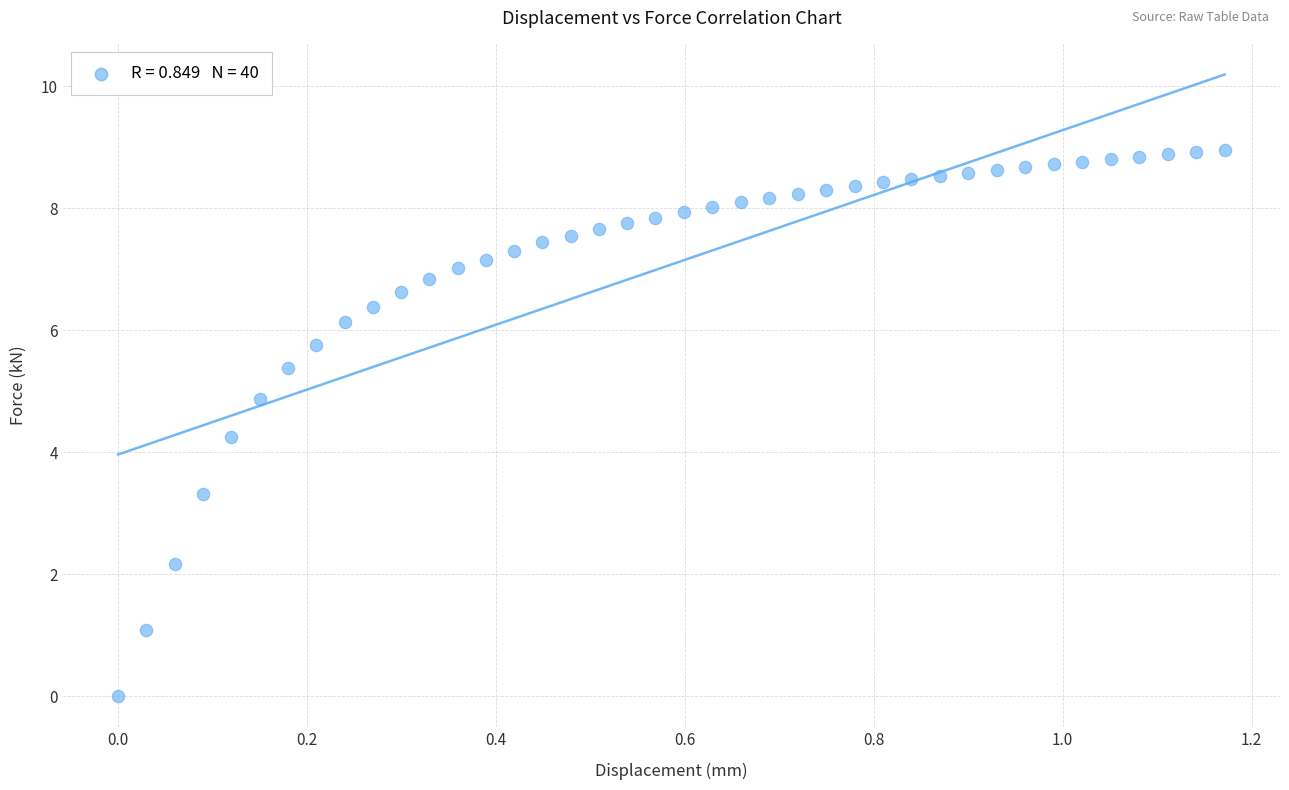

What Y value in the scatter plot is closest to 4?

4.3